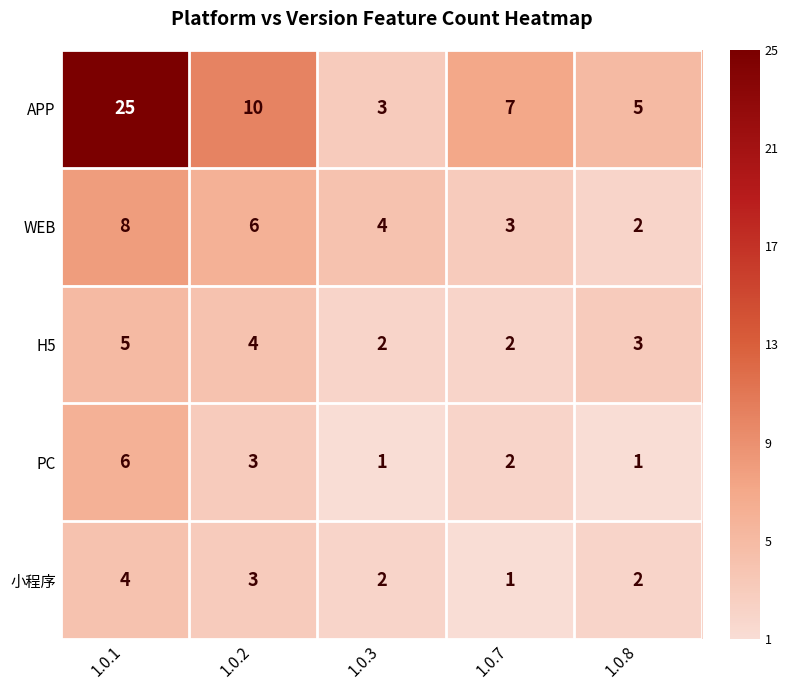

How many data points does each series have?

5